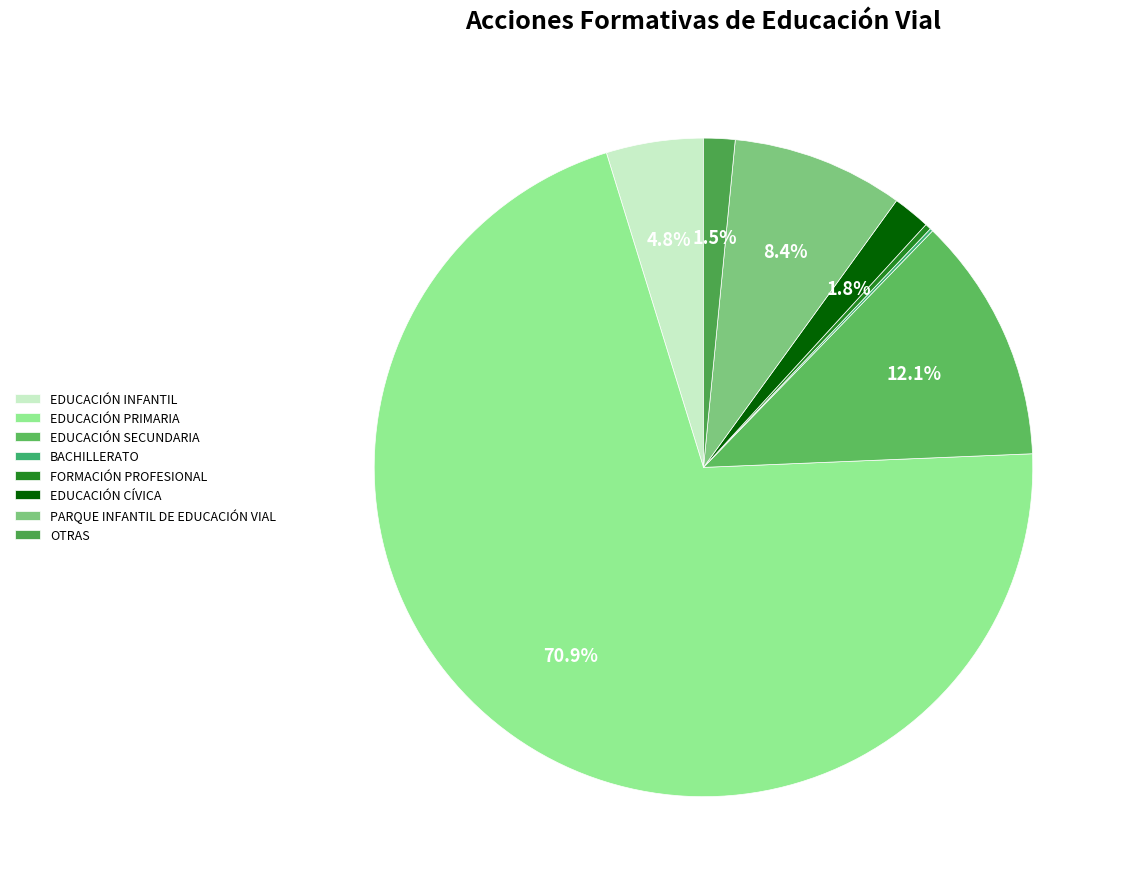

Rank the categories by value from lowest to highest.

BACHILLERATO, FORMACIÓN PROFESIONAL, OTRAS, EDUCACIÓN CÍVICA, EDUCACIÓN INFANTIL, PARQUE INFANTIL DE EDUCACIÓN VIAL, EDUCACIÓN SECUNDARIA, EDUCACIÓN PRIMARIA